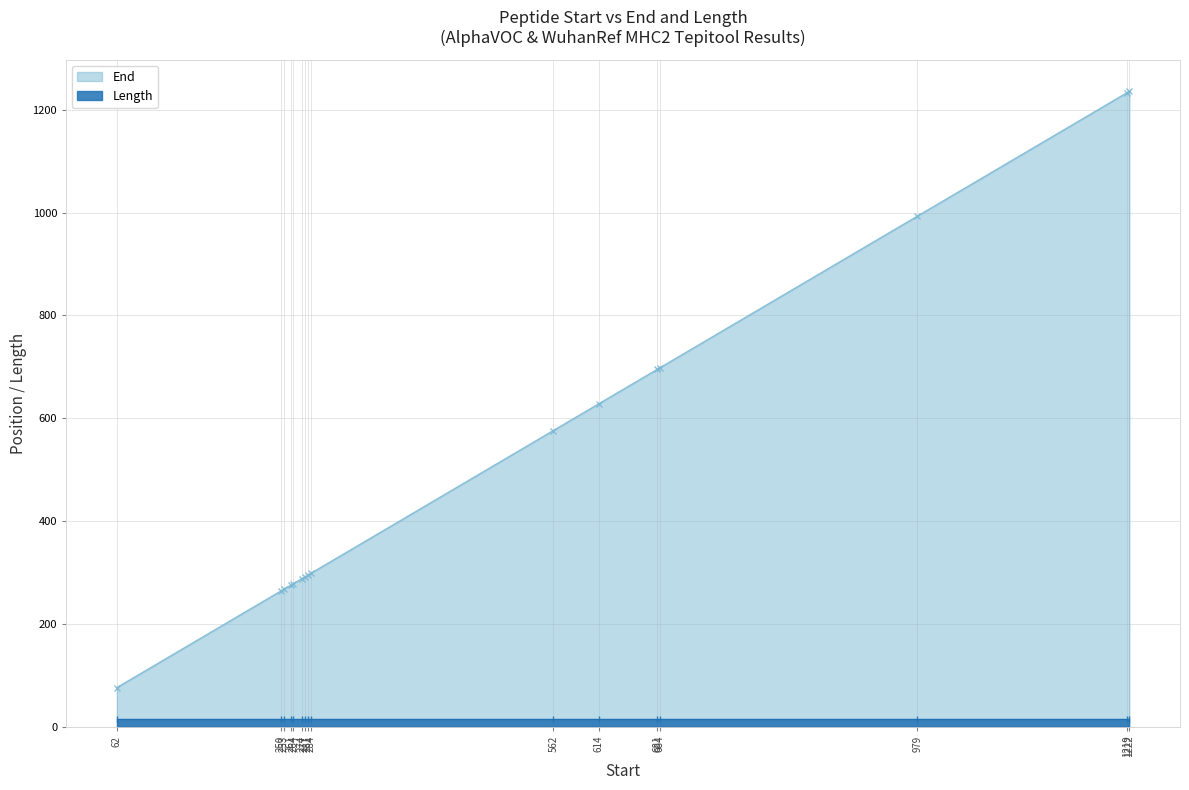

What is the value of the 1st point from the left?

76